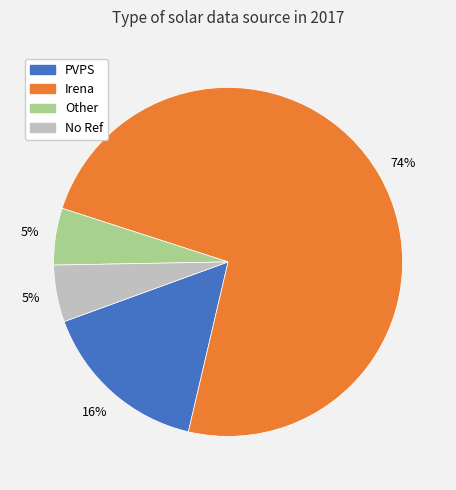

Is there any slice that represents more than half of the pie?

Yes